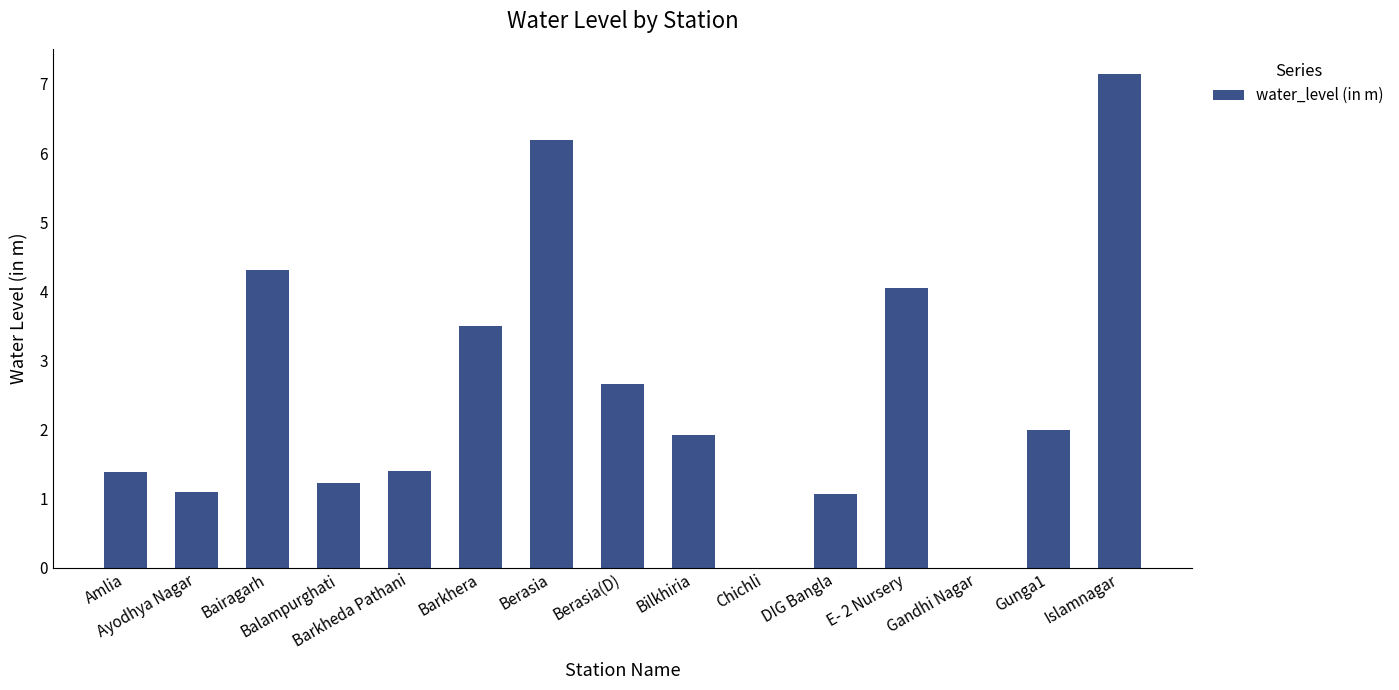

What is the sum of all values?

37.9